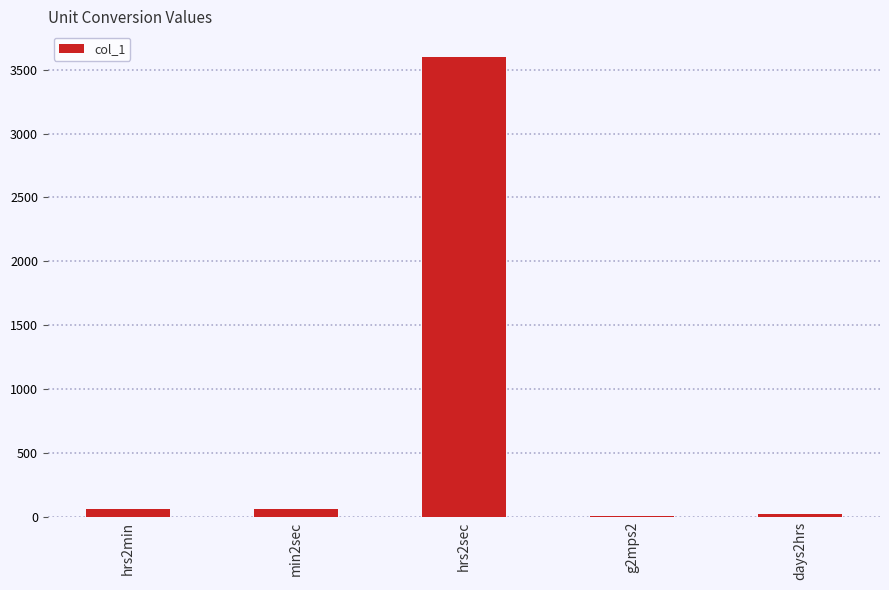

Between g2mps2 and hrs2min, which is larger?

hrs2min